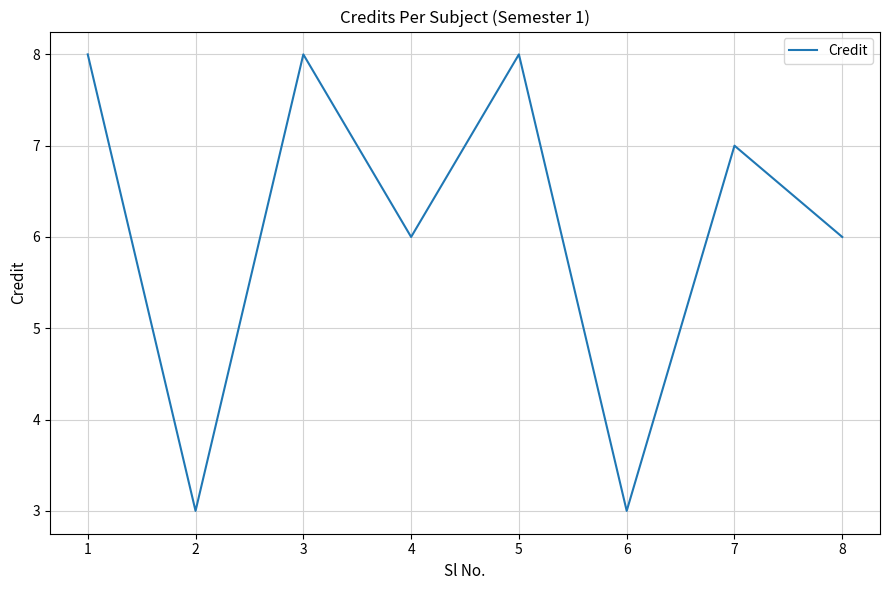

At which label does the data first exceed 7?

1